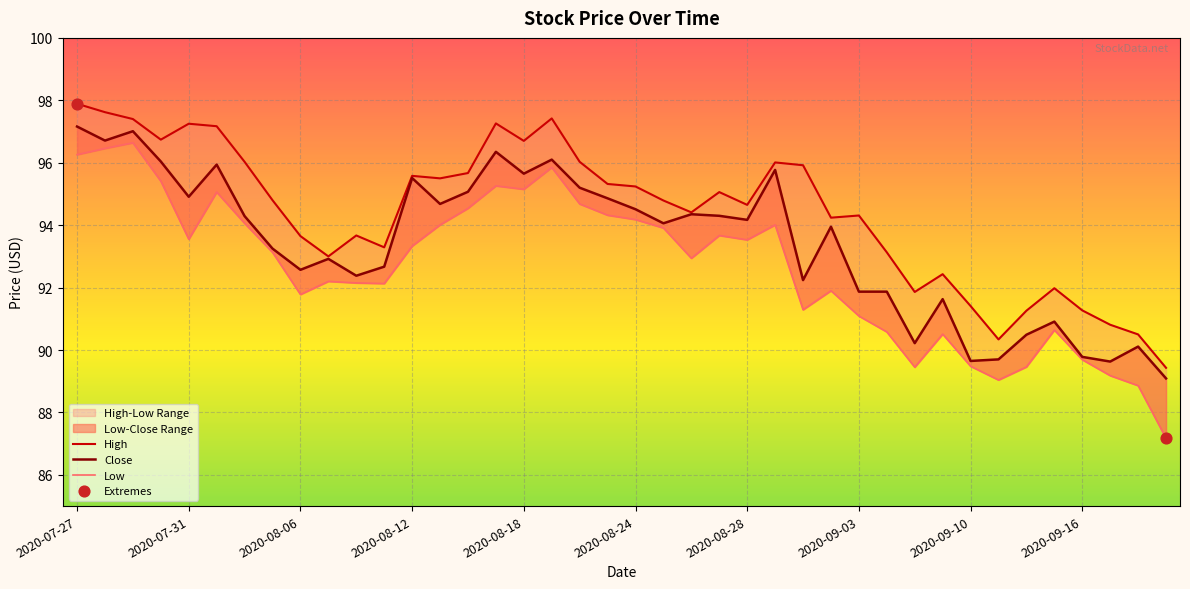

What is the total value across all series at 2020-07-29?

291.1